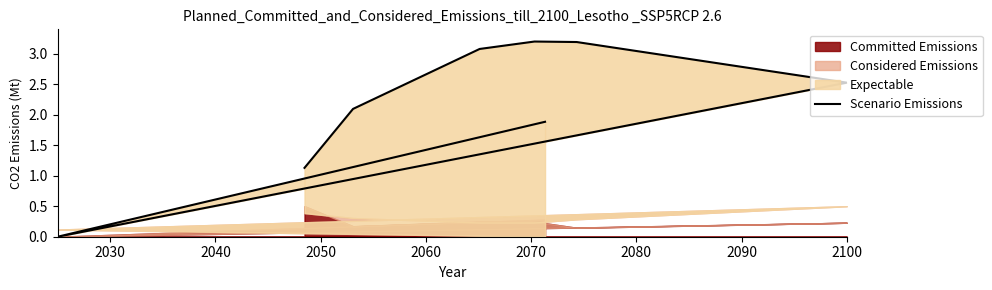

True or false: the data has more than 0 interior local peaks.

True